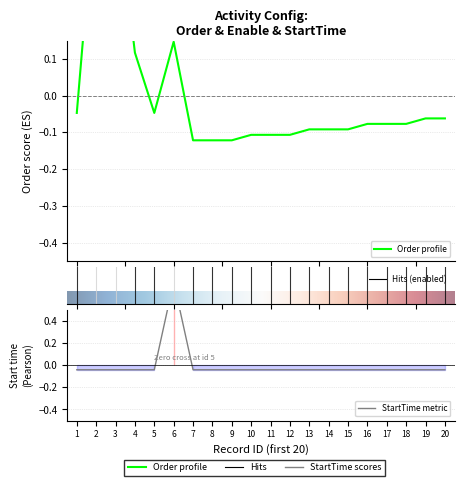

True or false: order has a value of -0.1 at 10.

True